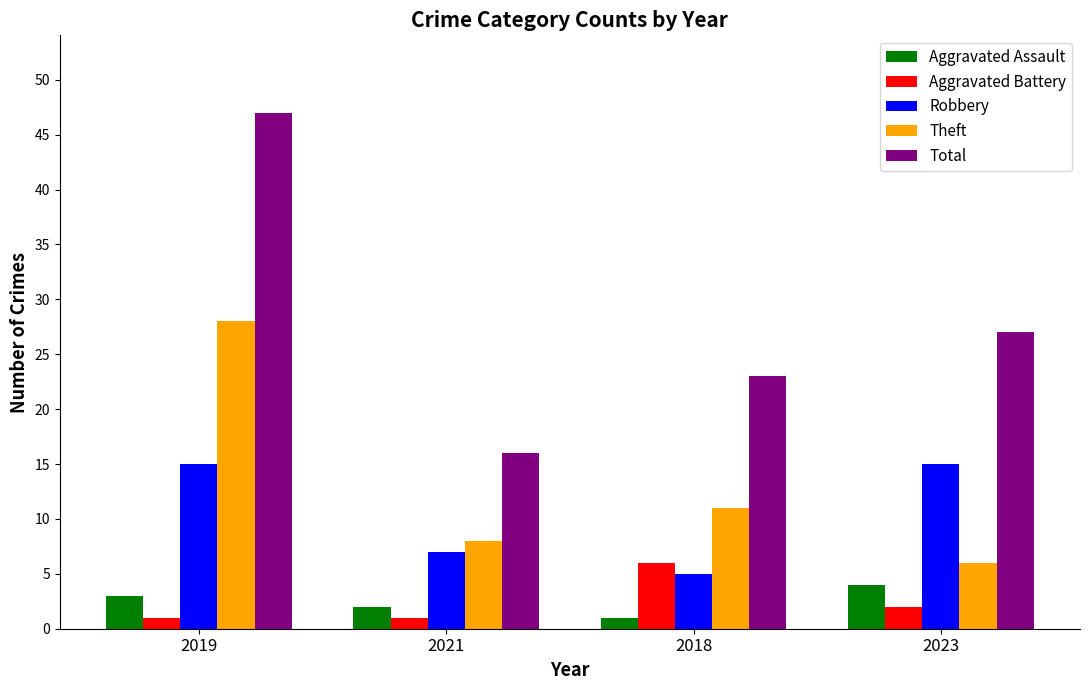

What is the minimum value shown in the chart?

1